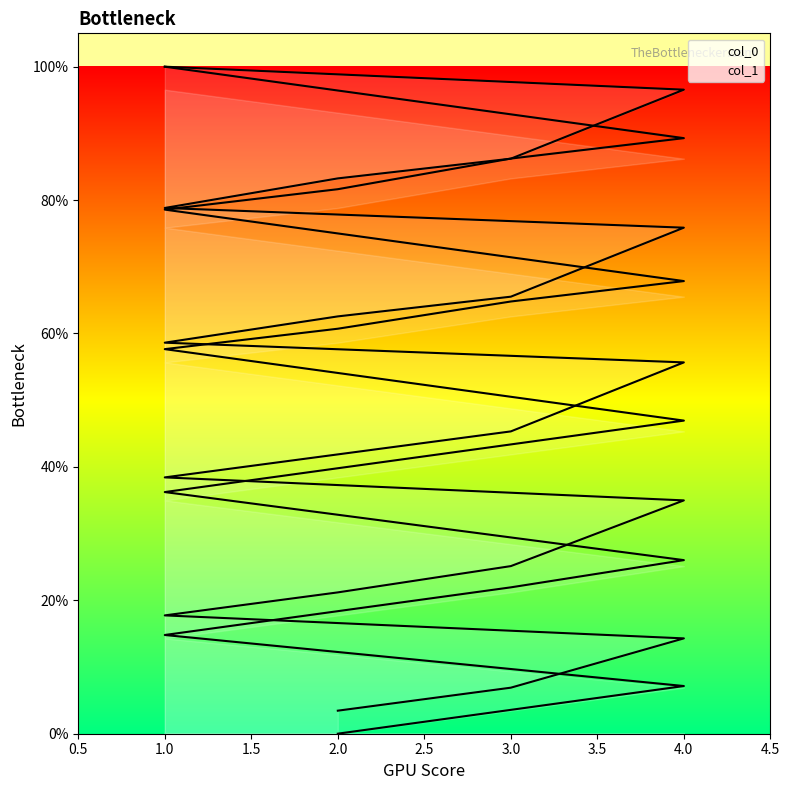

What is the label of the 17th point from the left?

2